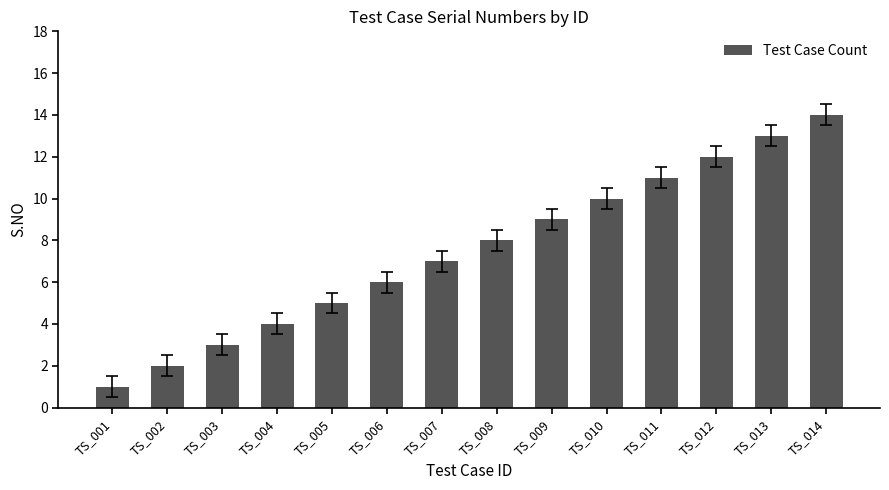

Rank the categories by value from lowest to highest.

TS_001, TS_002, TS_003, TS_004, TS_005, TS_006, TS_007, TS_008, TS_009, TS_010, TS_011, TS_012, TS_013, TS_014